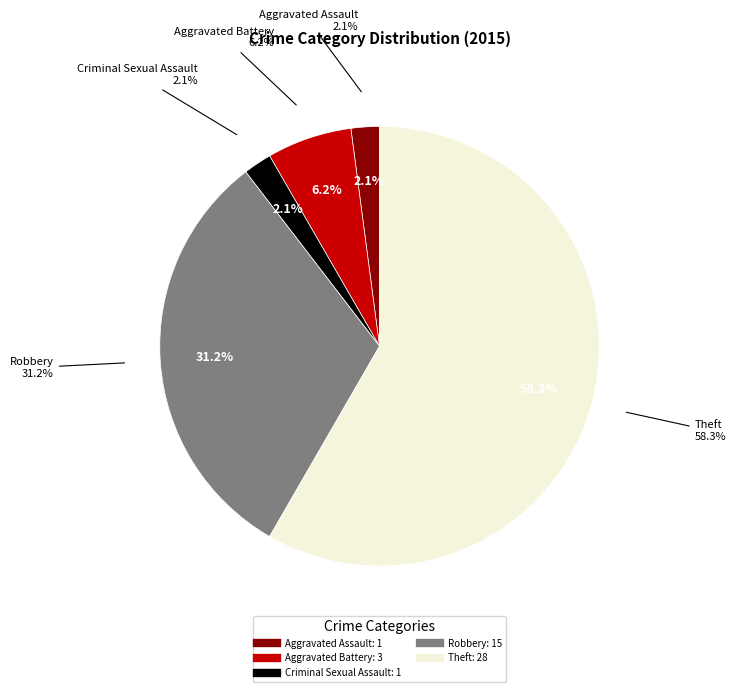

Is it true that Aggravated Battery is 13% of the pie?

False